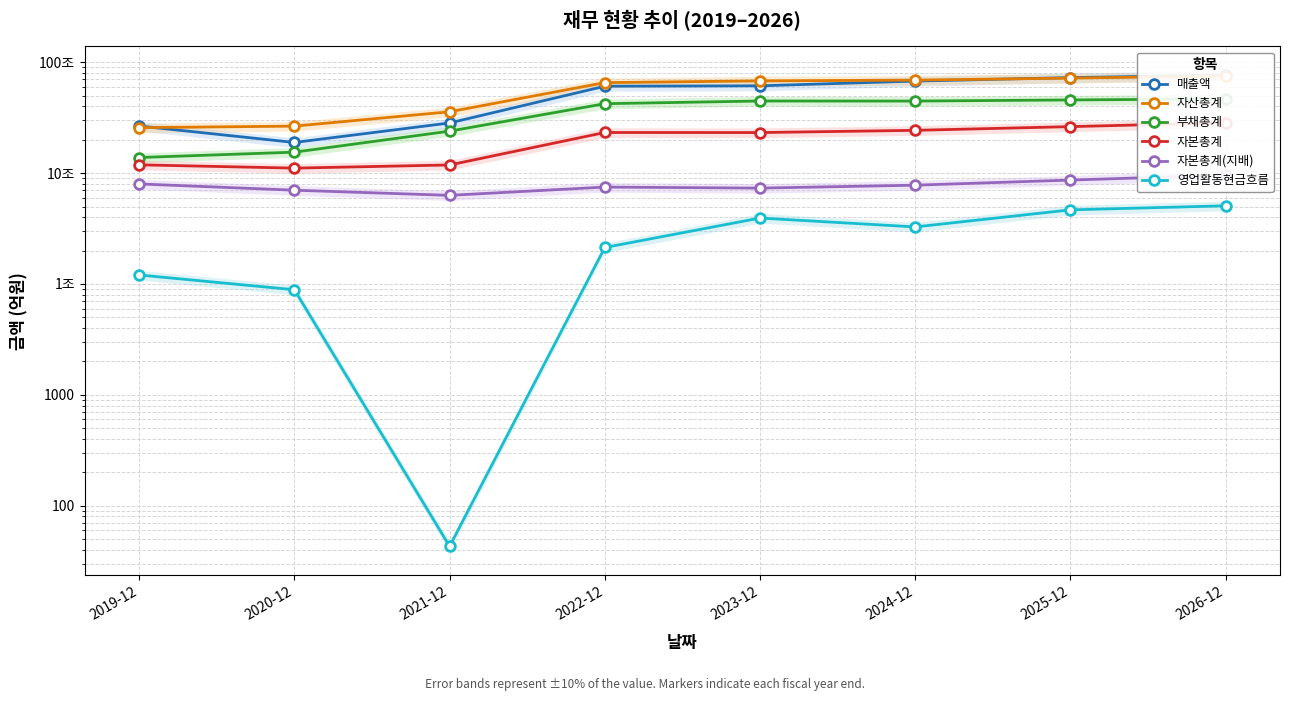

What is the label of the 5th point from the left?

2023-12